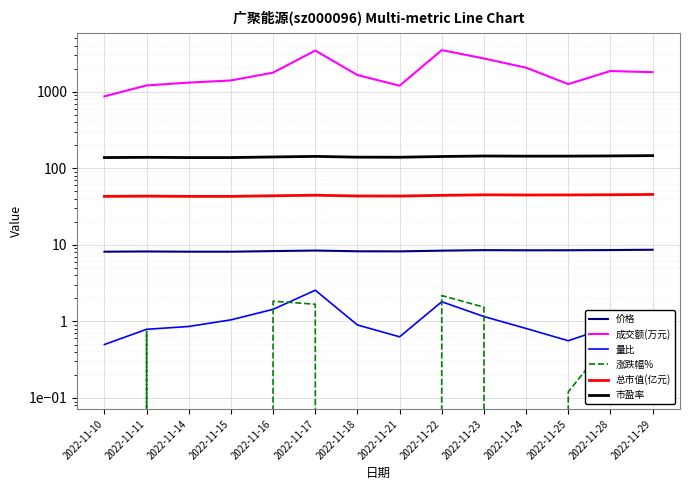

What is the total value across all series at 2022-11-28?

2071.8